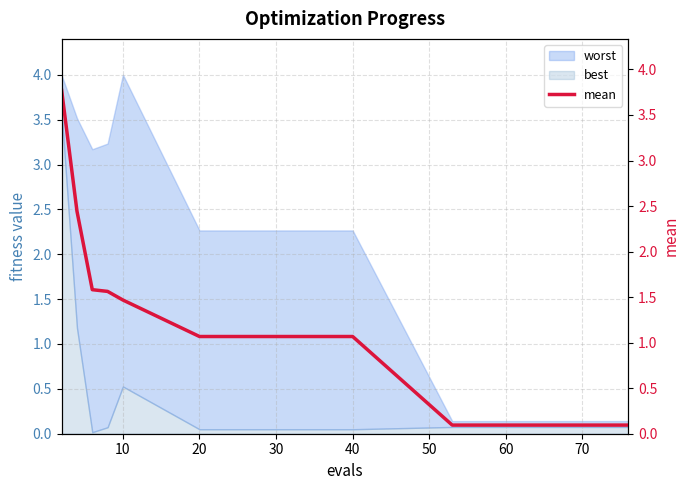

What is the maximum value for best?

3.6